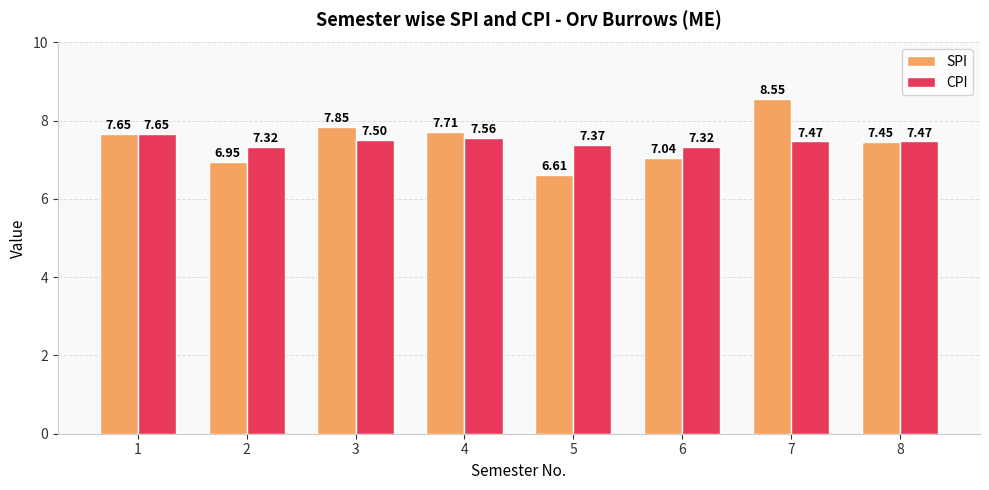

What is the difference between the SPI values at 5 and 2?

0.3